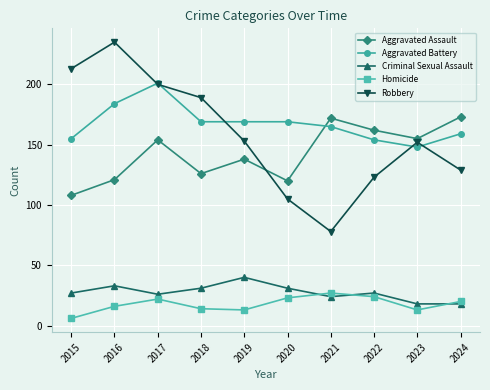

True or false: Robbery has a value of 116 at 2018.

False